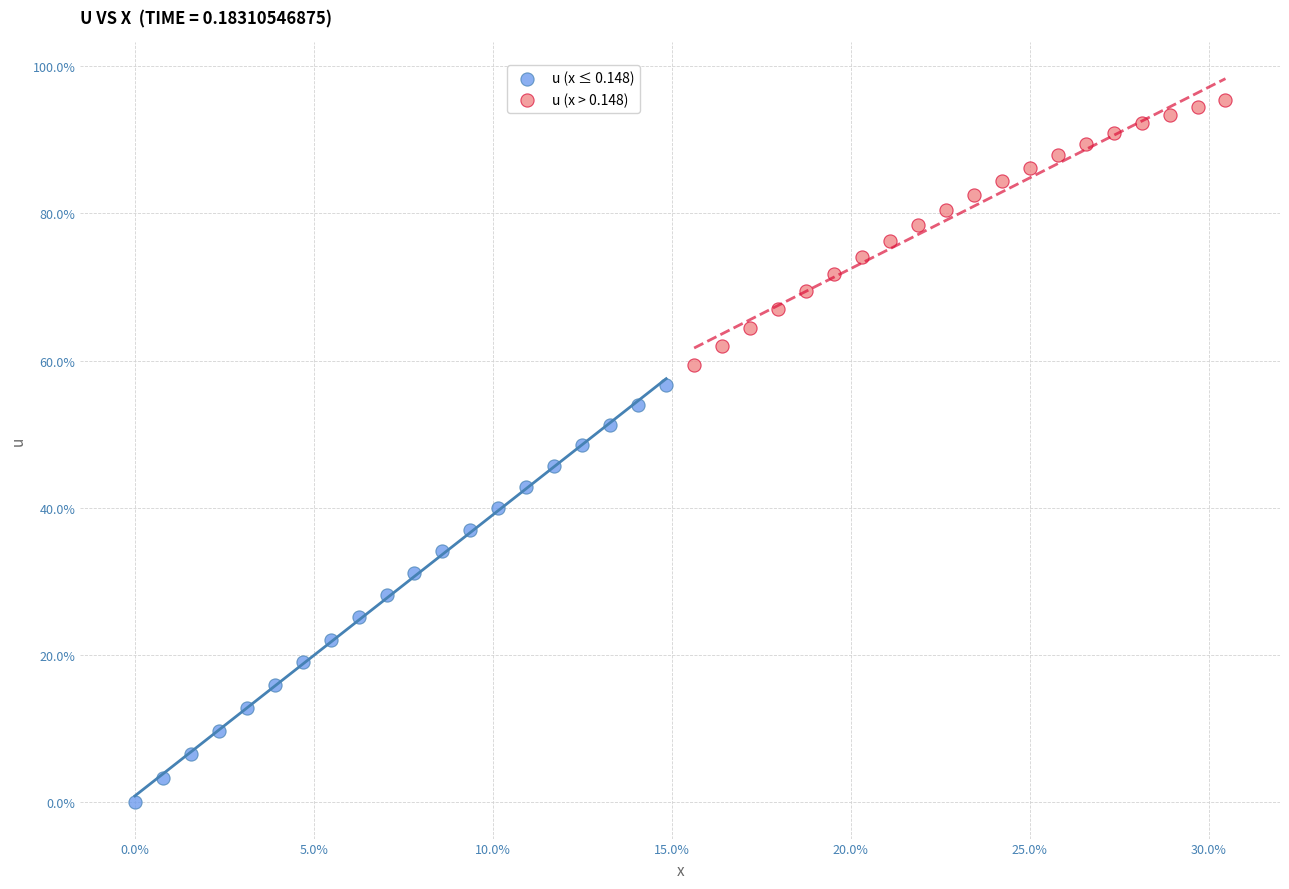

Which series reaches the minimum Y coordinate?

u (x ≤ 0.148)